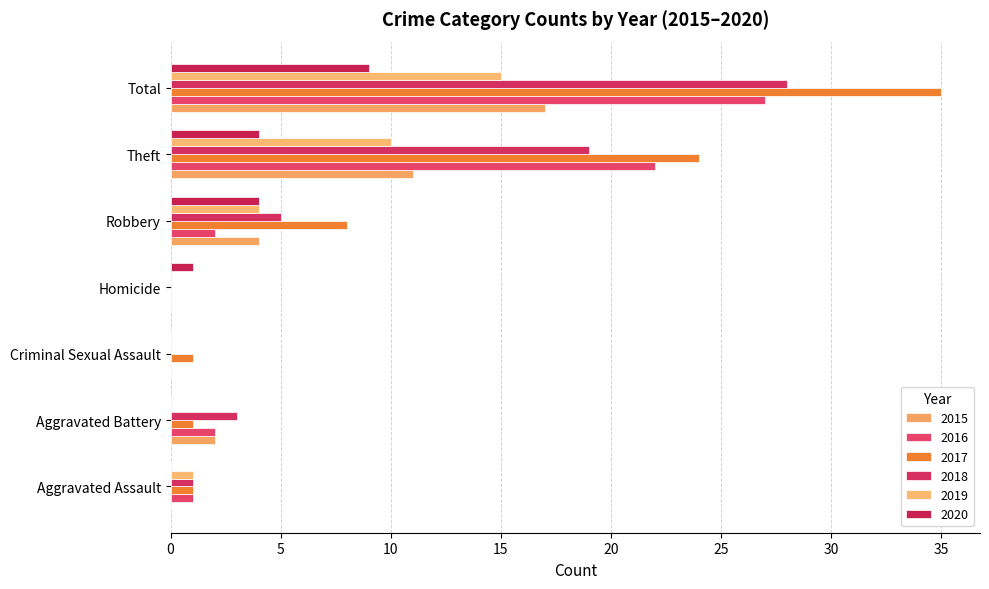

What position from the left is Robbery?

5